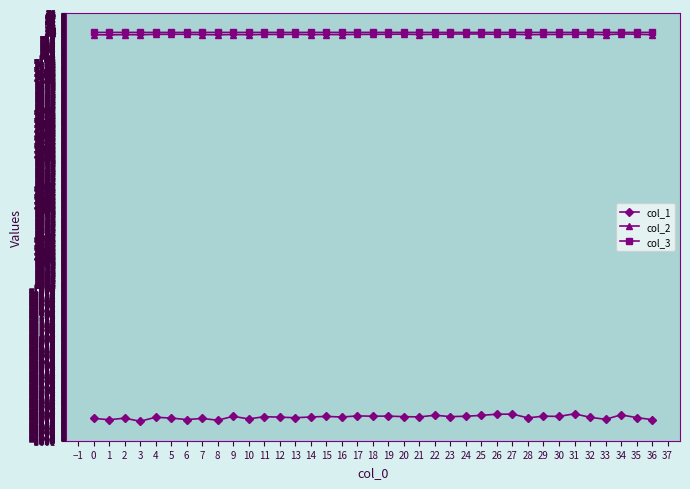

True or false: col_3 has a value of -0.1 at 35.

True